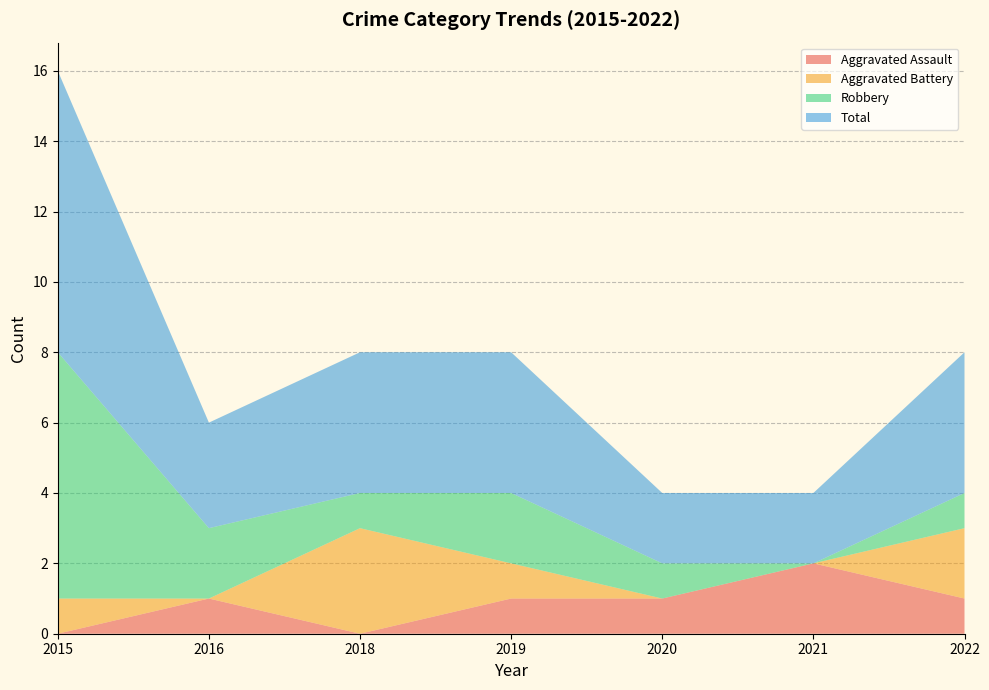

Reading right to left, extract all data points from this chart.

Aggravated Assault: 2022=1	2021=2	2020=1	2019=1	2018=0	2016=1	2015=0
Aggravated Battery: 2022=2	2021=0	2020=0	2019=1	2018=3	2016=0	2015=1
Robbery: 2022=1	2021=0	2020=1	2019=2	2018=1	2016=2	2015=7
Total: 2022=4	2021=2	2020=2	2019=4	2018=4	2016=3	2015=8